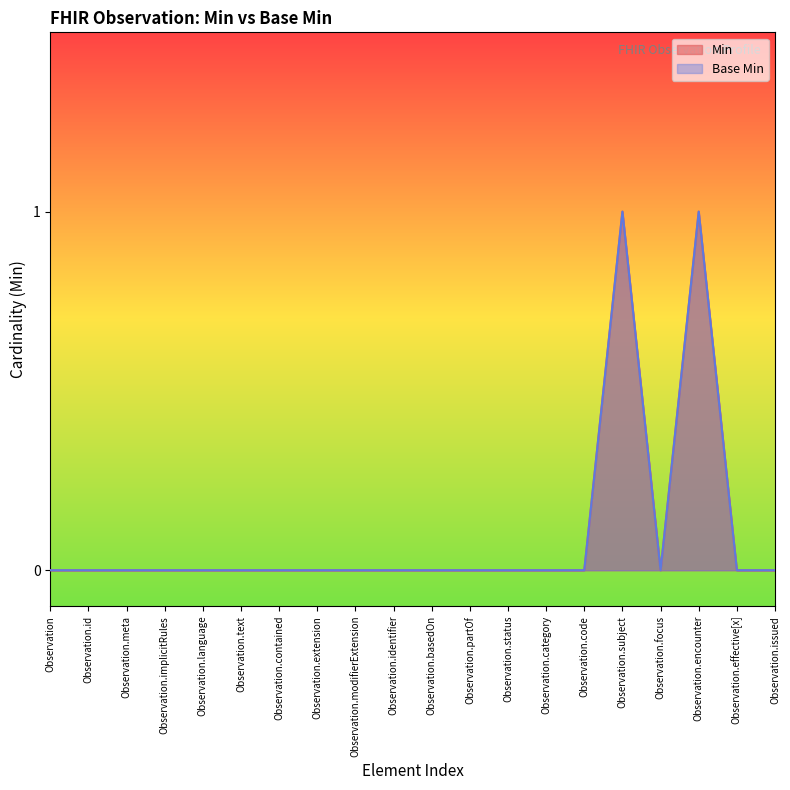

List the labels in order of Base Min value, largest first.

Observation.subject, Observation.encounter, Observation, Observation.id, Observation.meta, Observation.implicitRules, Observation.language, Observation.text, Observation.contained, Observation.extension, Observation.modifierExtension, Observation.identifier, Observation.basedOn, Observation.partOf, Observation.status, Observation.category, Observation.code, Observation.focus, Observation.effective[x], Observation.issued